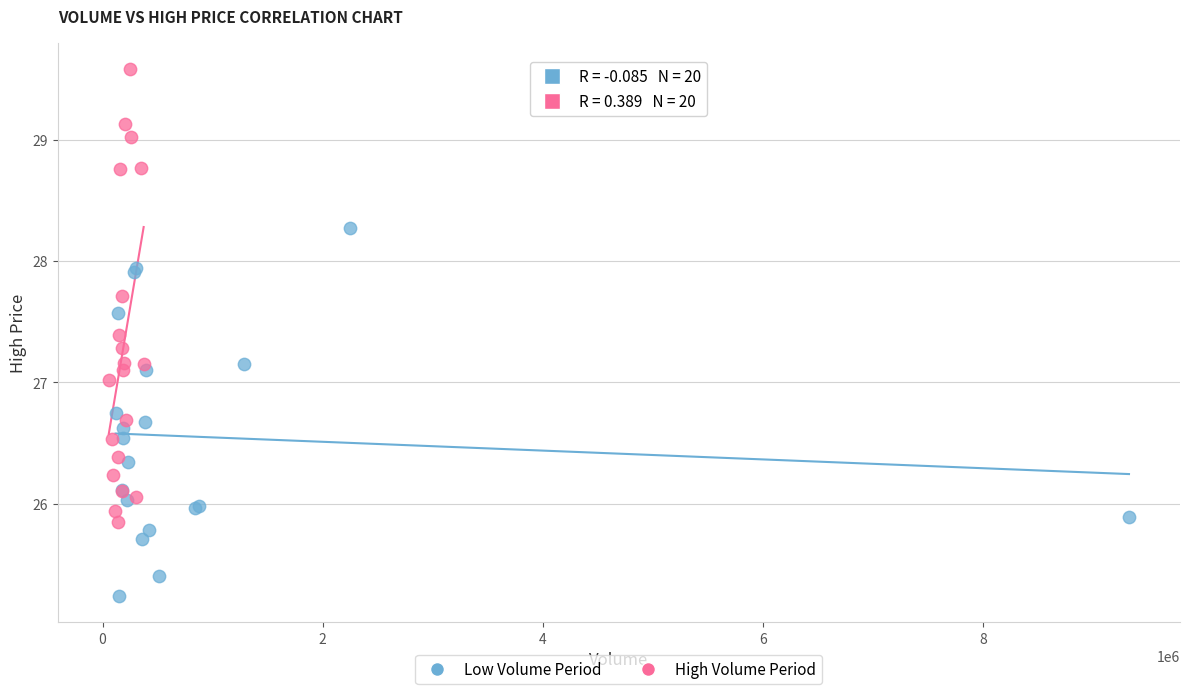

Which series reaches the maximum Y coordinate?

High Volume Period